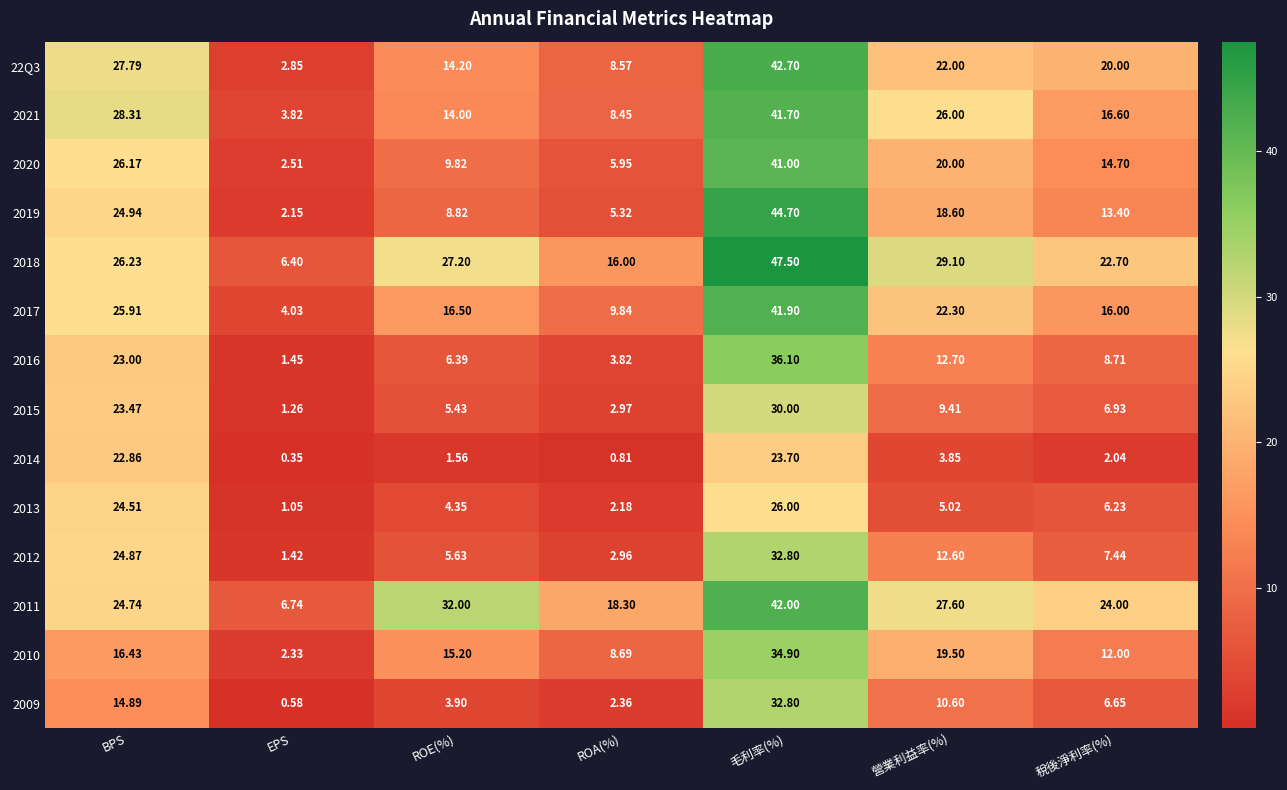

Which category has the highest value in the 2015 series?

毛利率(%)